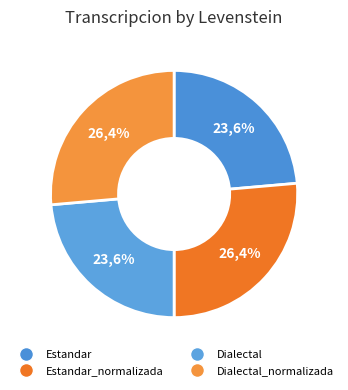

To the nearest percent, what percentage of the pie is Estandar?

24%